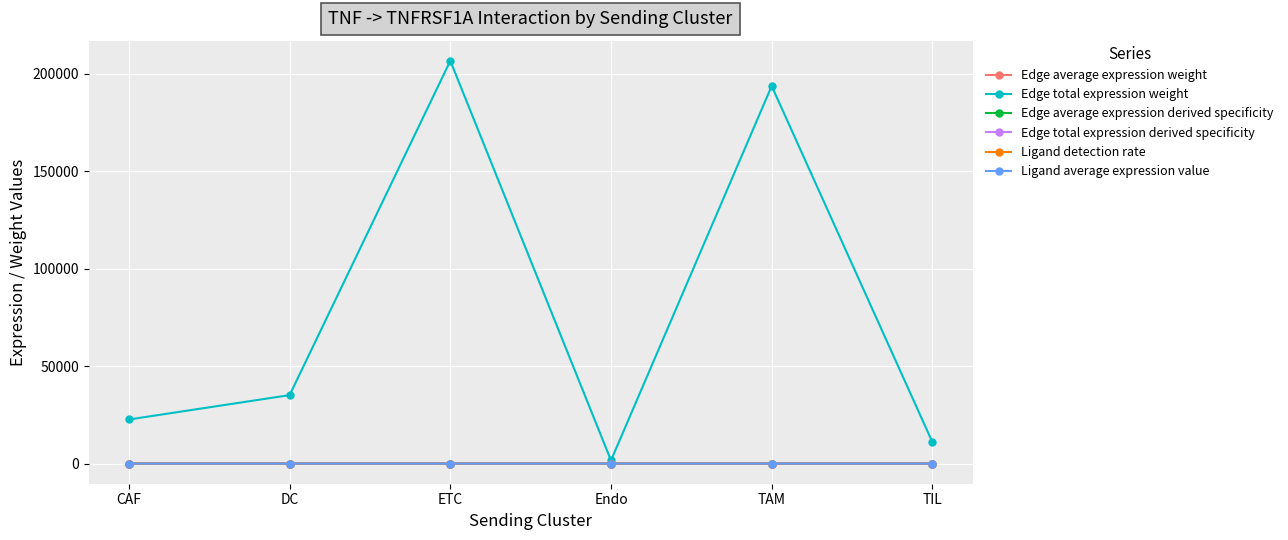

What is the greatest value displayed?

206530.5